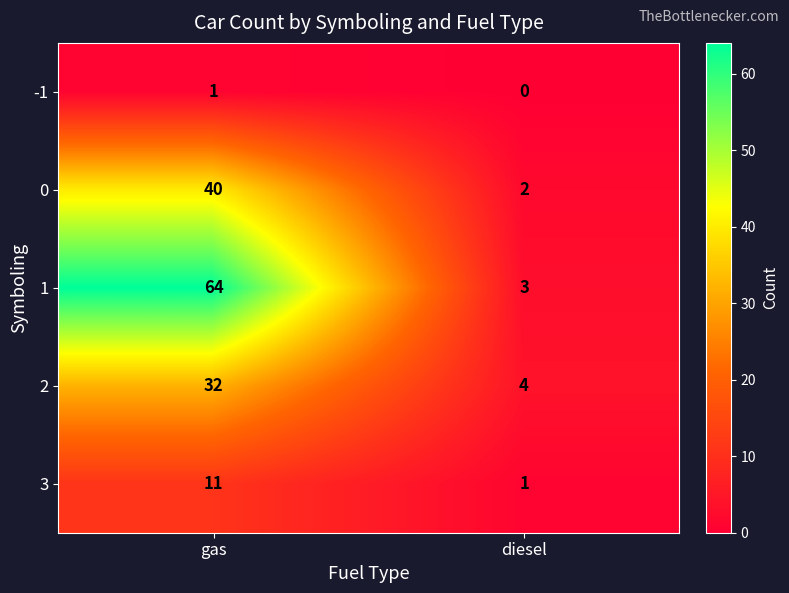

The value of 1 at diesel is 3. True or false?

True